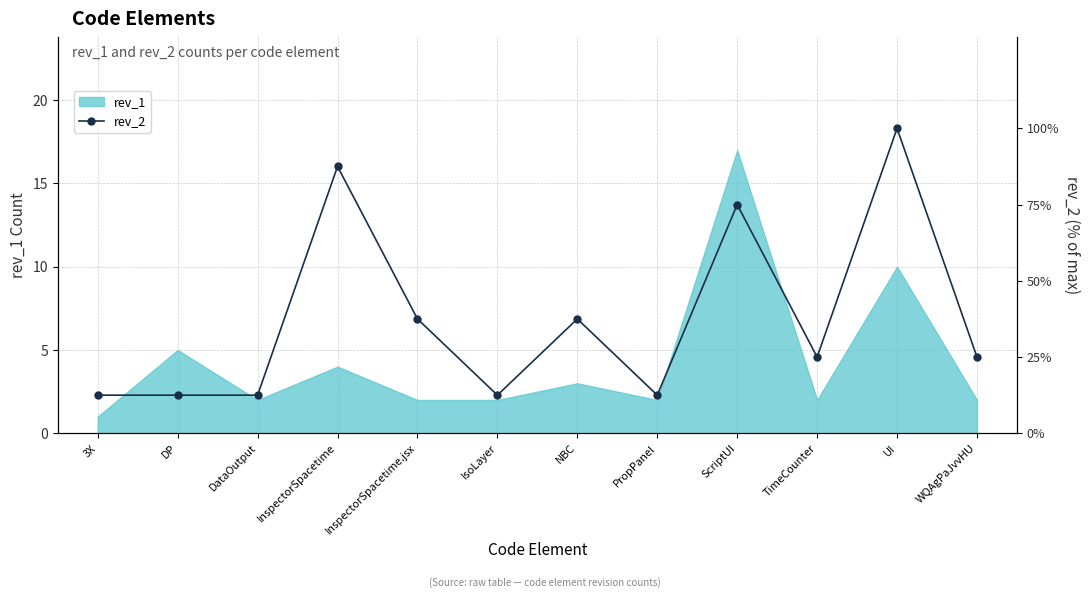

The value of rev_1 at 3X is 2. True or false?

False